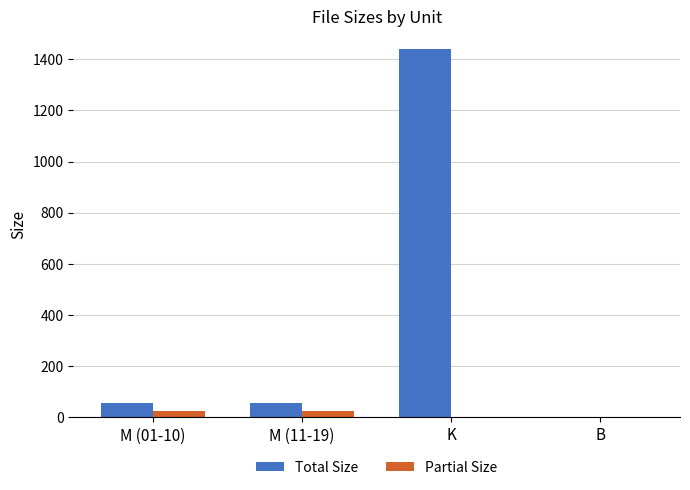

What is the maximum value shown in the chart?

1437.9